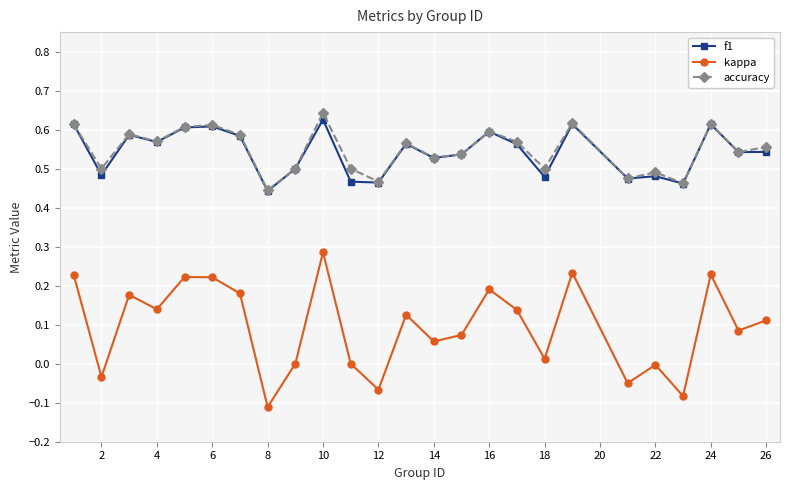

True or false: kappa and accuracy cross at least once.

False